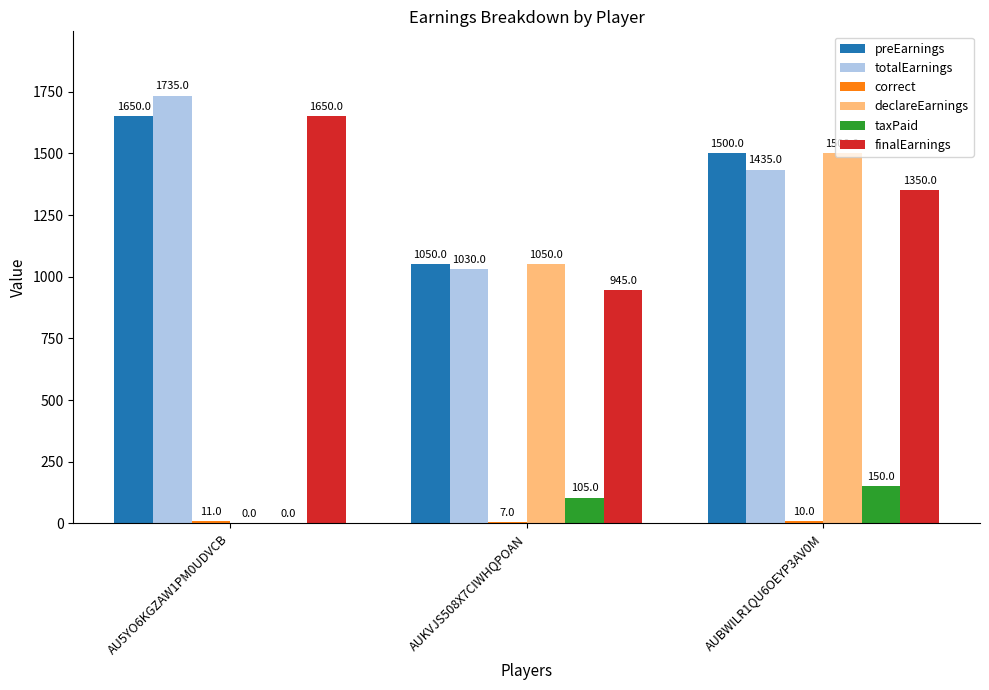

How many data points does each series have?

3